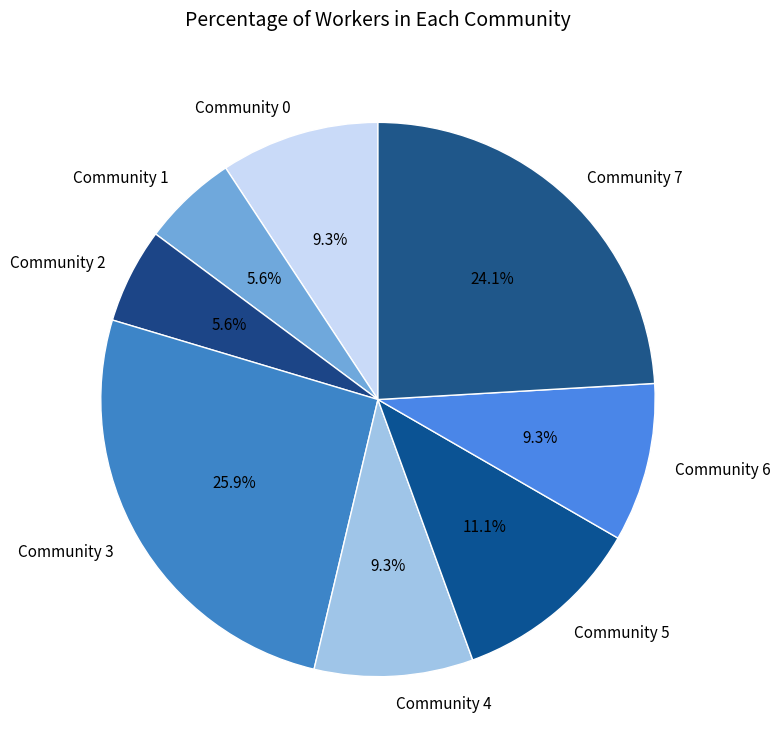

How many slices are in this pie chart?

8